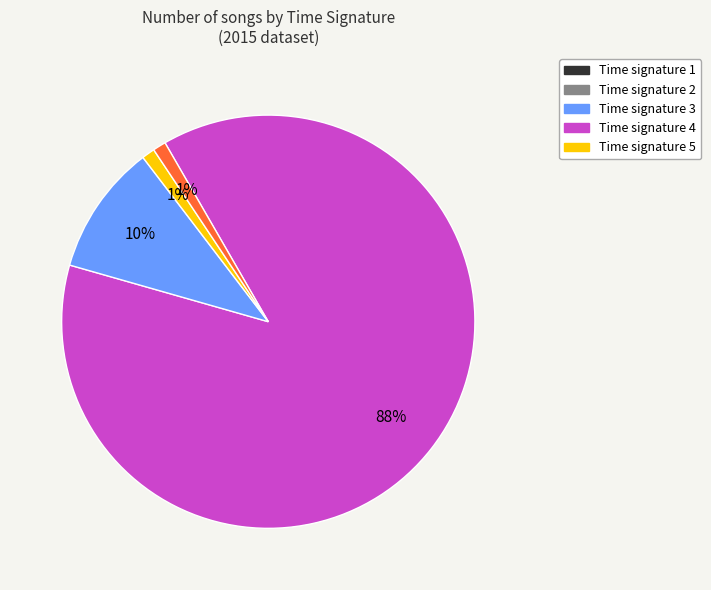

To the nearest percent, what is the average slice percentage?

25%